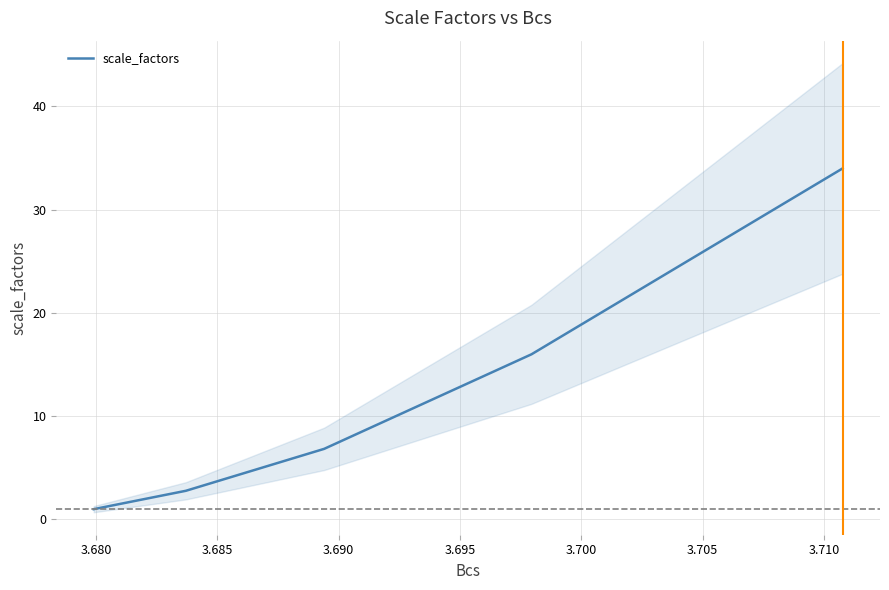

What is the highest value of the scale_factors series?

34.0